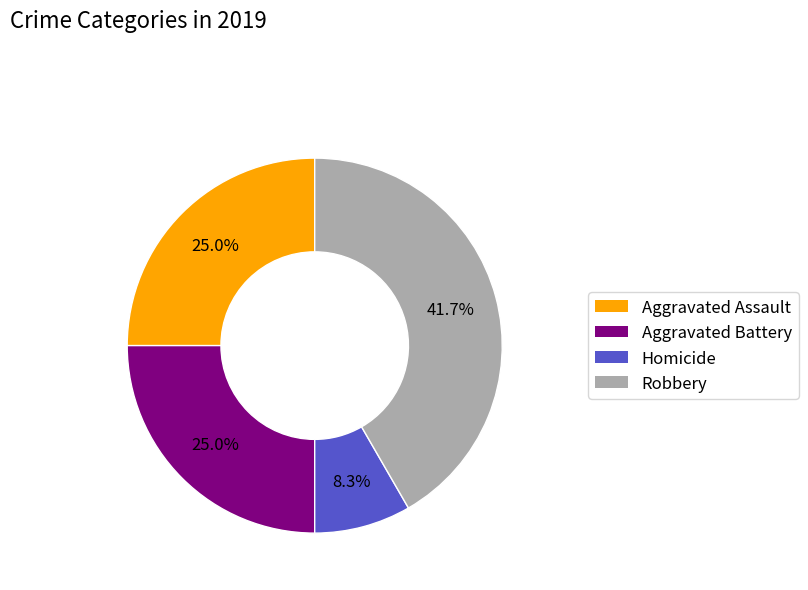

Is there any slice that represents more than half of the pie?

No